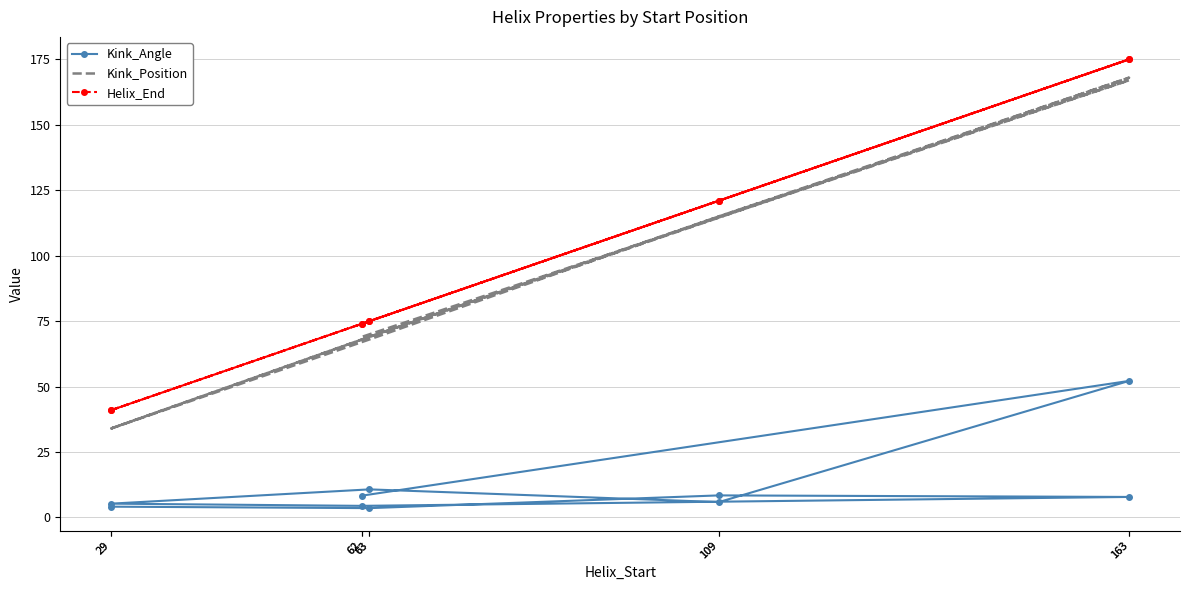

What is the label of the 9th point from the right?

63